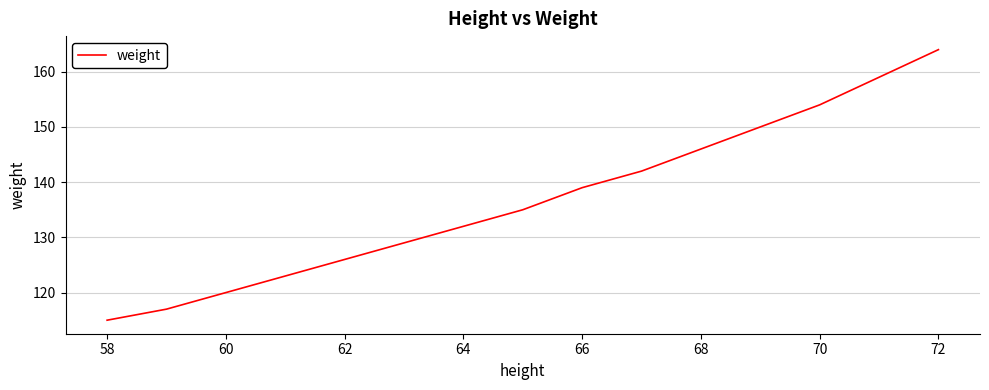

What is the minimum value shown in the chart?

115